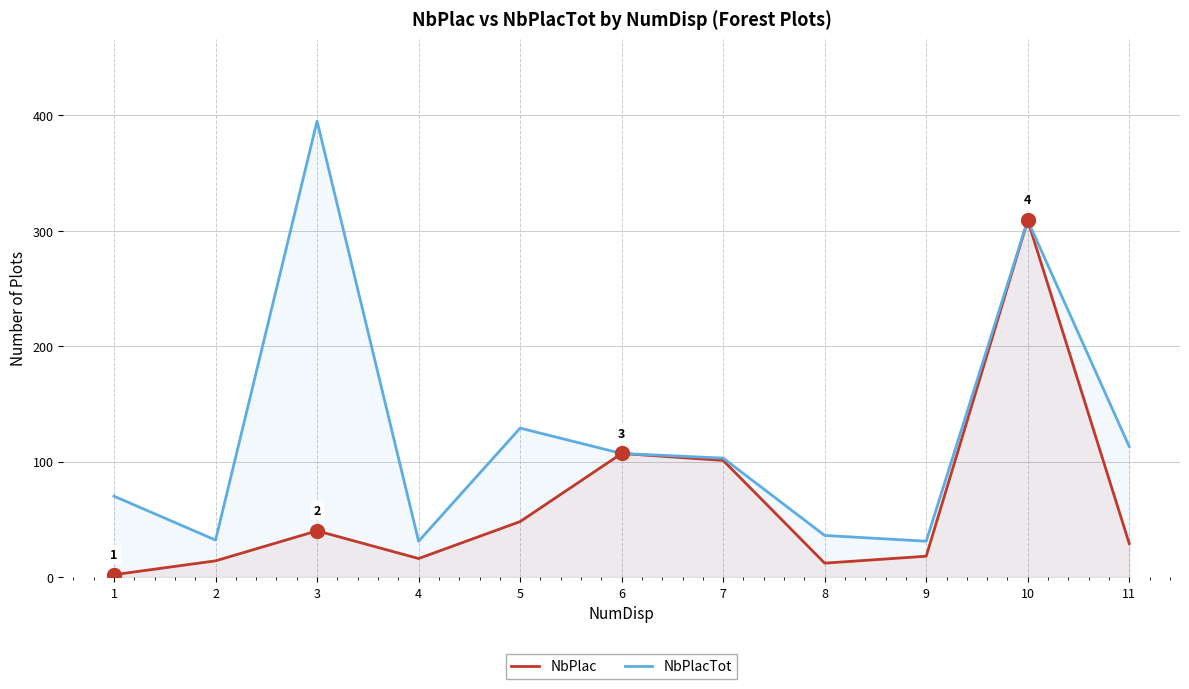

Where does the NbPlac series first go above 29?

3